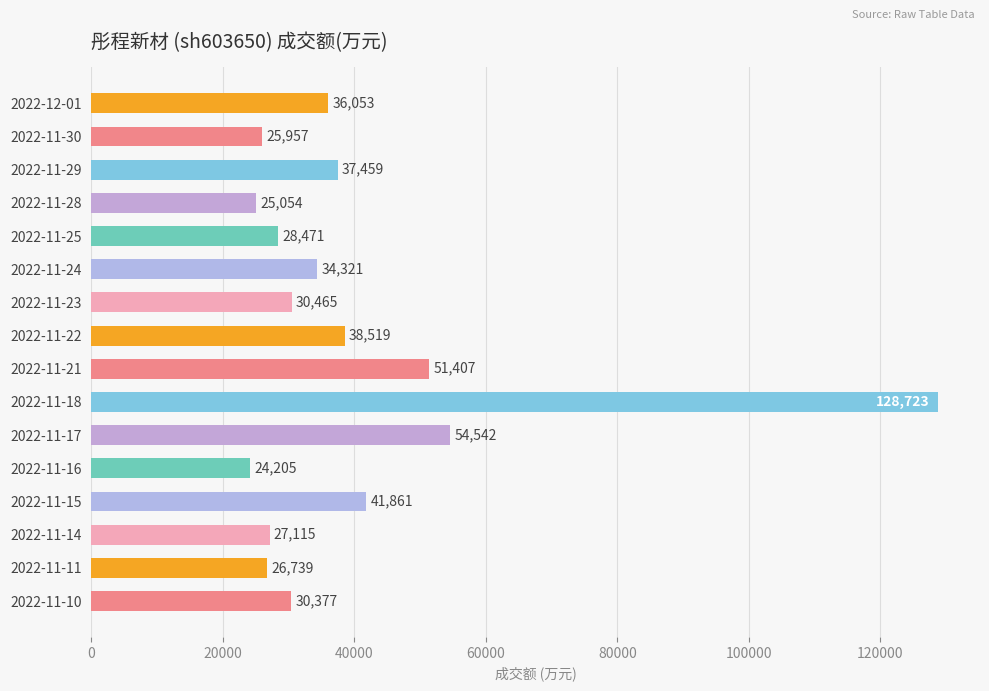

How many series are shown in this chart?

1